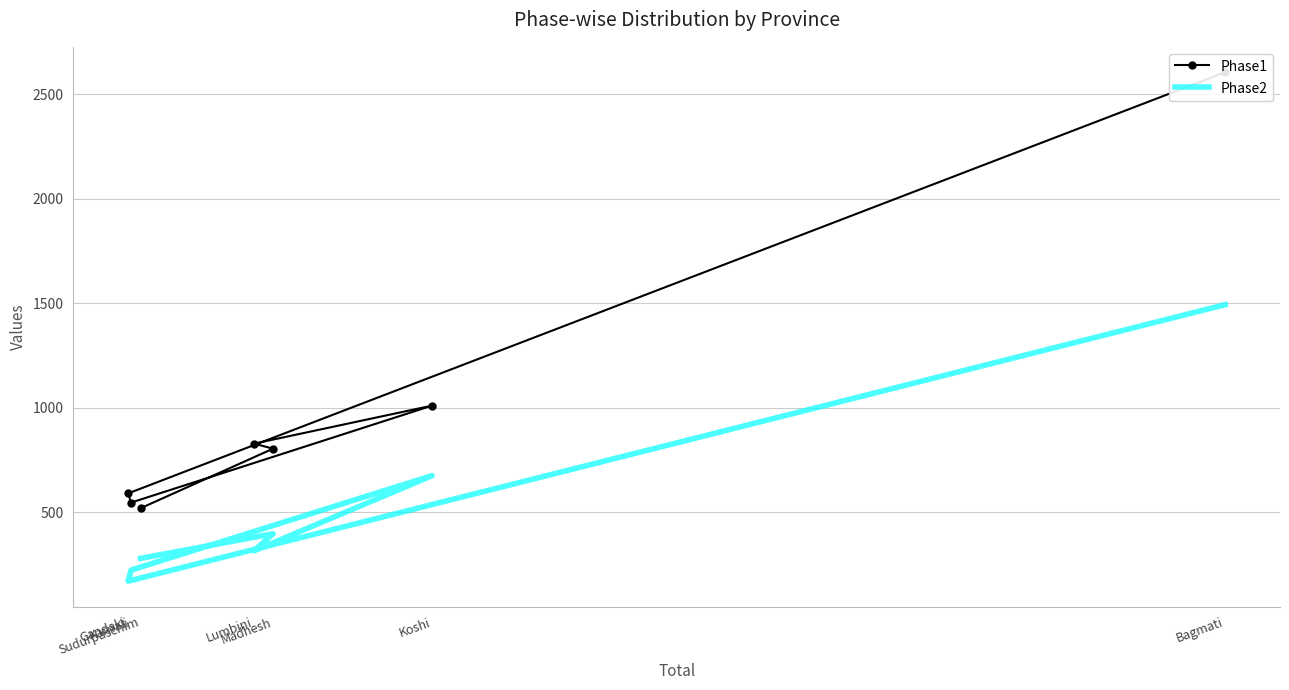

At which category is the sum across all series the highest?

Bagmati